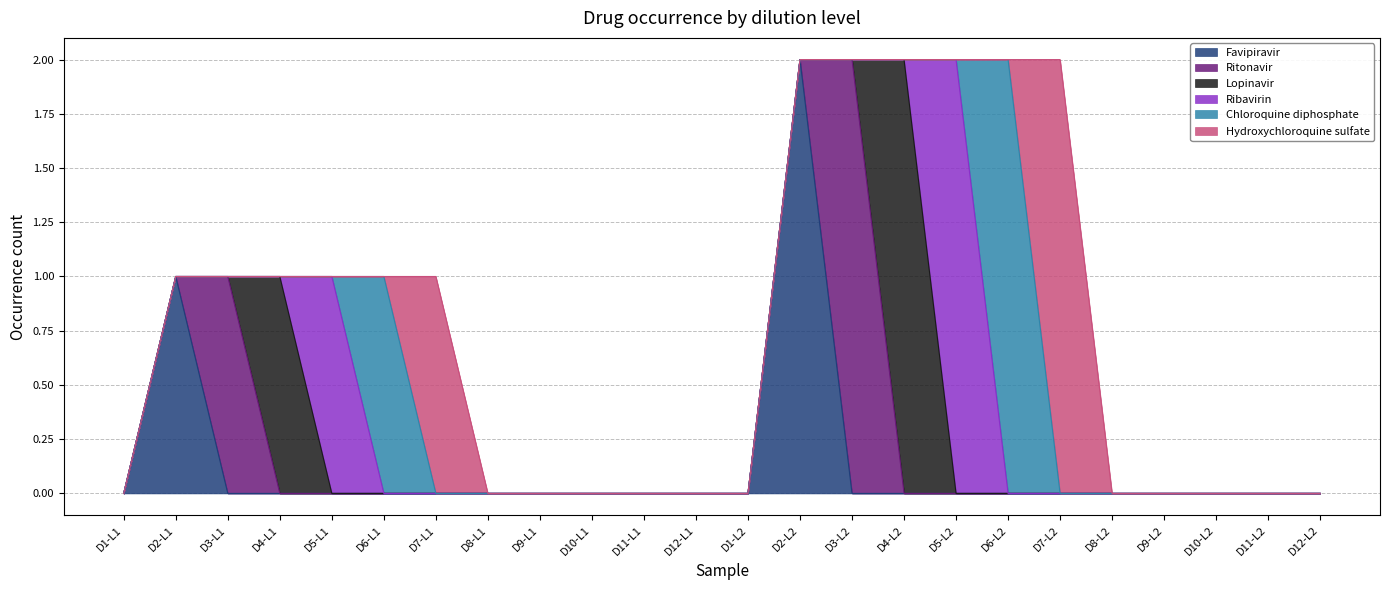

What is the greatest value displayed?

2